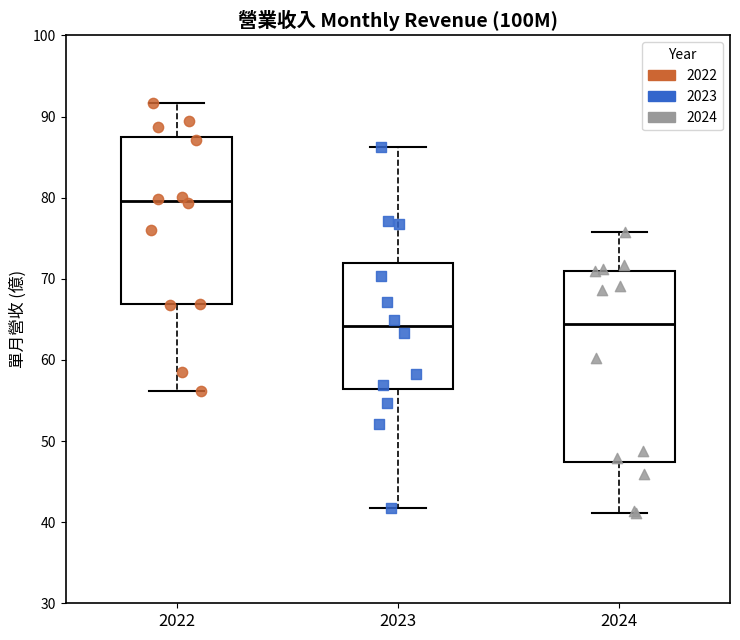

Reading left to right, transcribe this box plot: for each box, give where its median line is, the range the box spans, and where its two whiskers end, as read against the y-axis. The values are not printed on the chart, so give them approximately, as read against the axis.

2022: median 80, box 67 to 88, whiskers 56 to 92
2023: median 64, box 56 to 72, whiskers 42 to 86
2024: median 64, box 47 to 71, whiskers 41 to 76